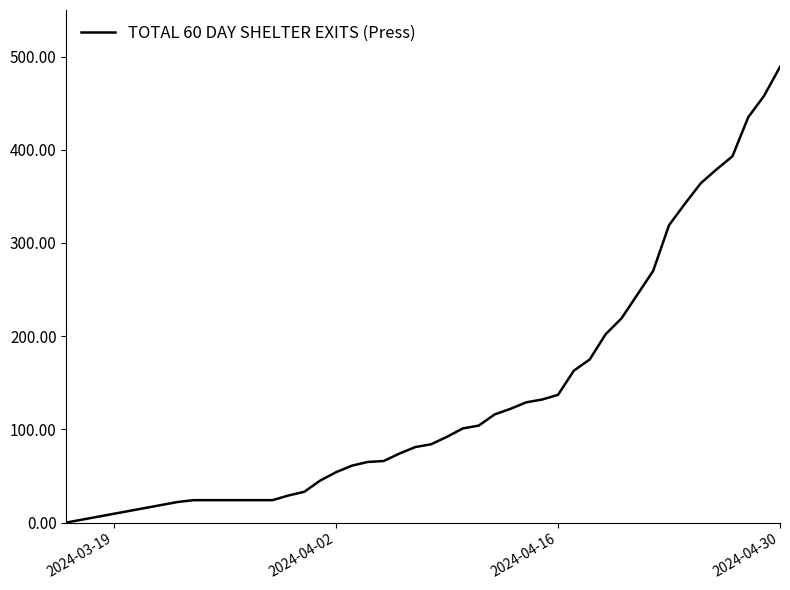

What is the difference between the maximum and minimum values?

489